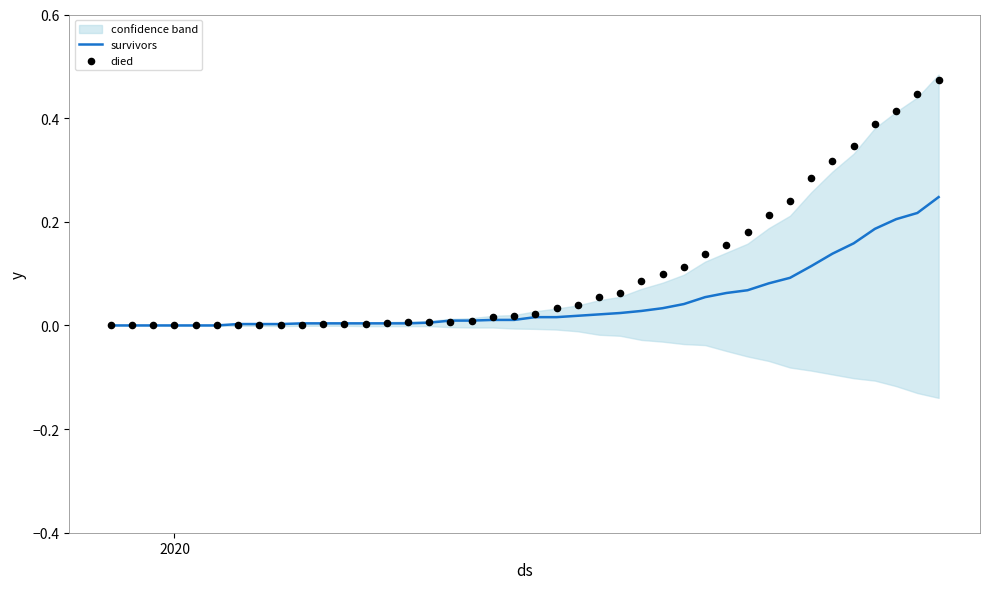

At how many categories does at least one series exceed 0?

34